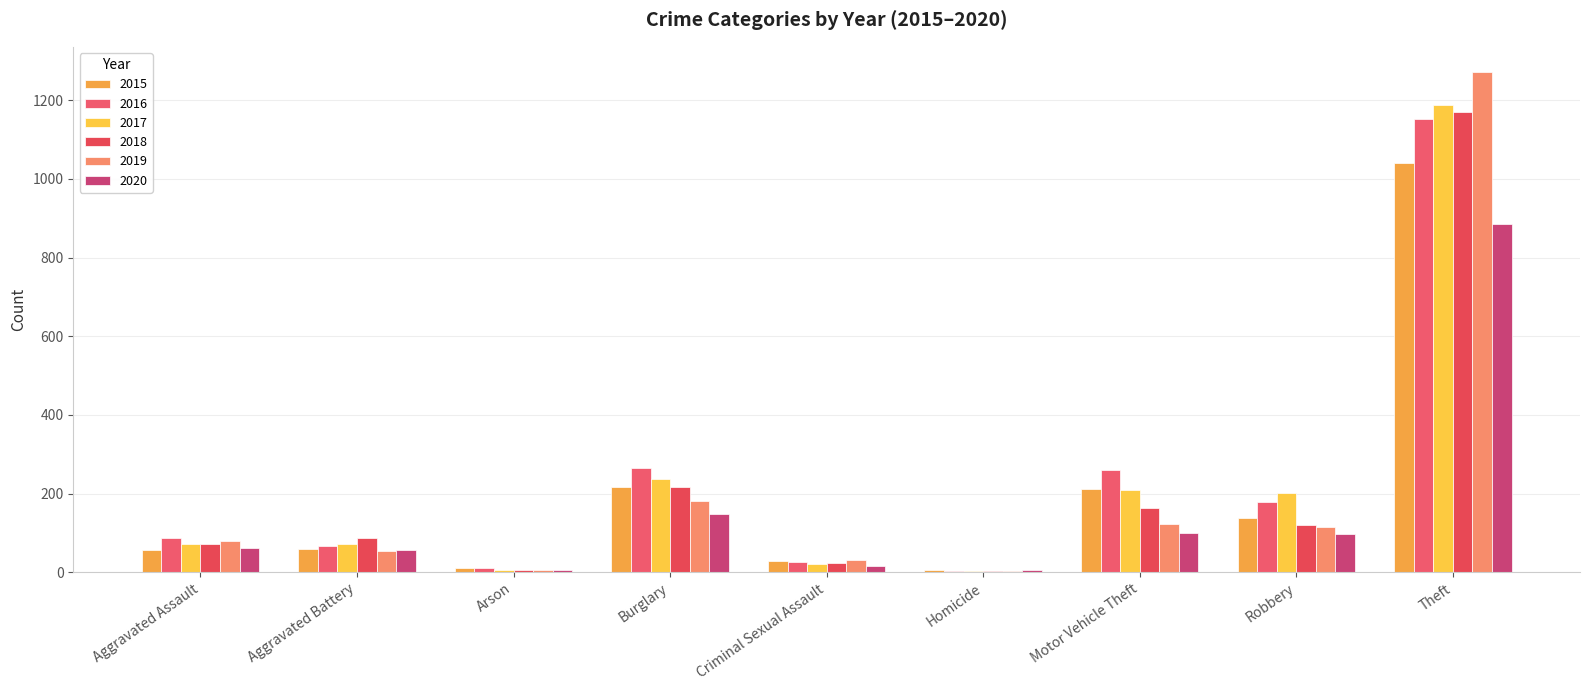

What is the label of the 6th bar from the right?

Burglary